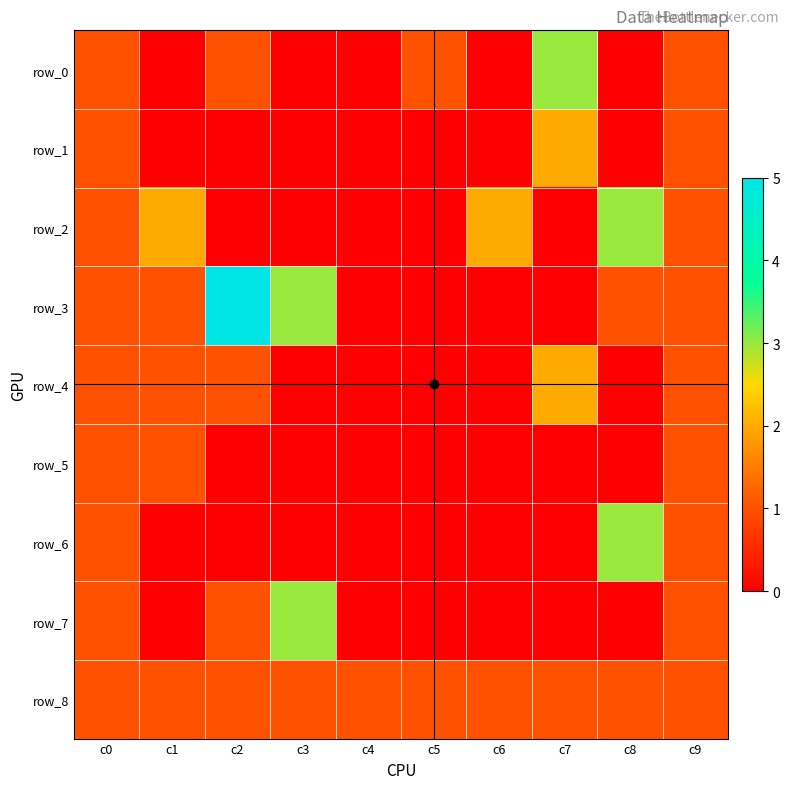

Count the number of categories in the chart.

10